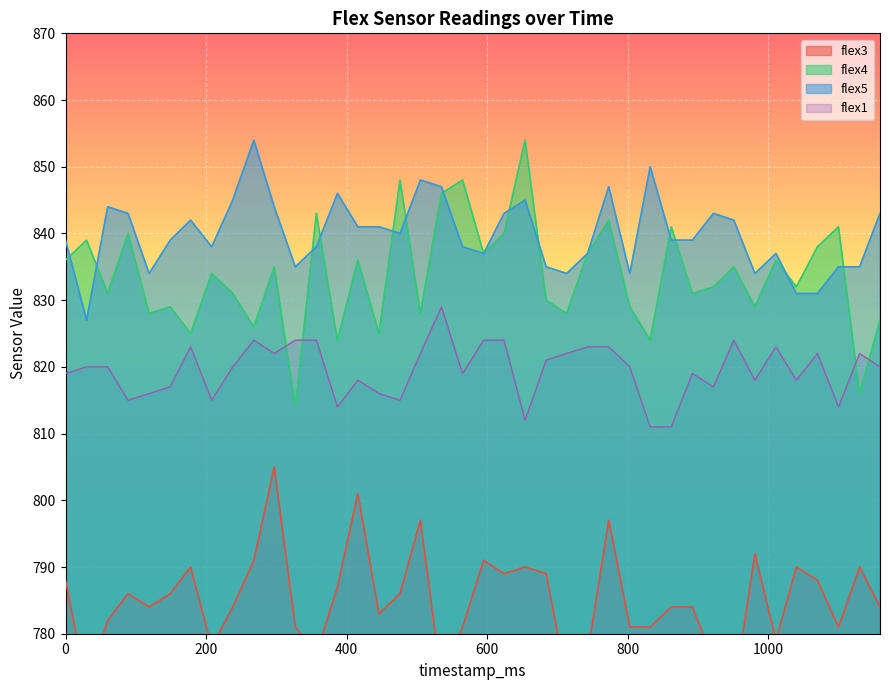

What is the value of the flex5 point at the 36th from the left?

831